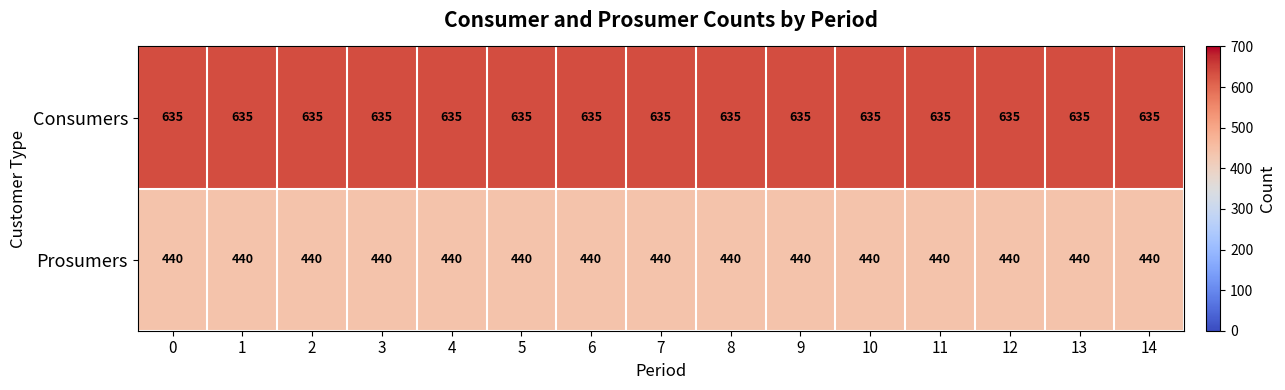

Rank the series at 6 from highest to lowest value.

Consumers, Prosumers